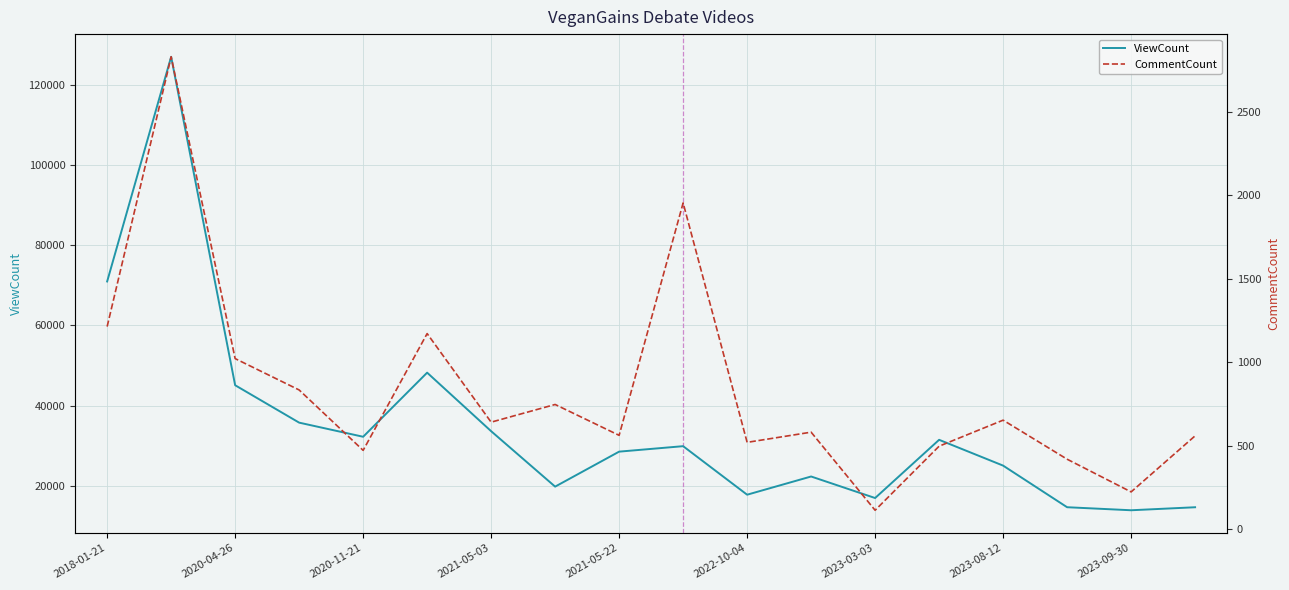

What is the sum of all ViewCount values?

627629